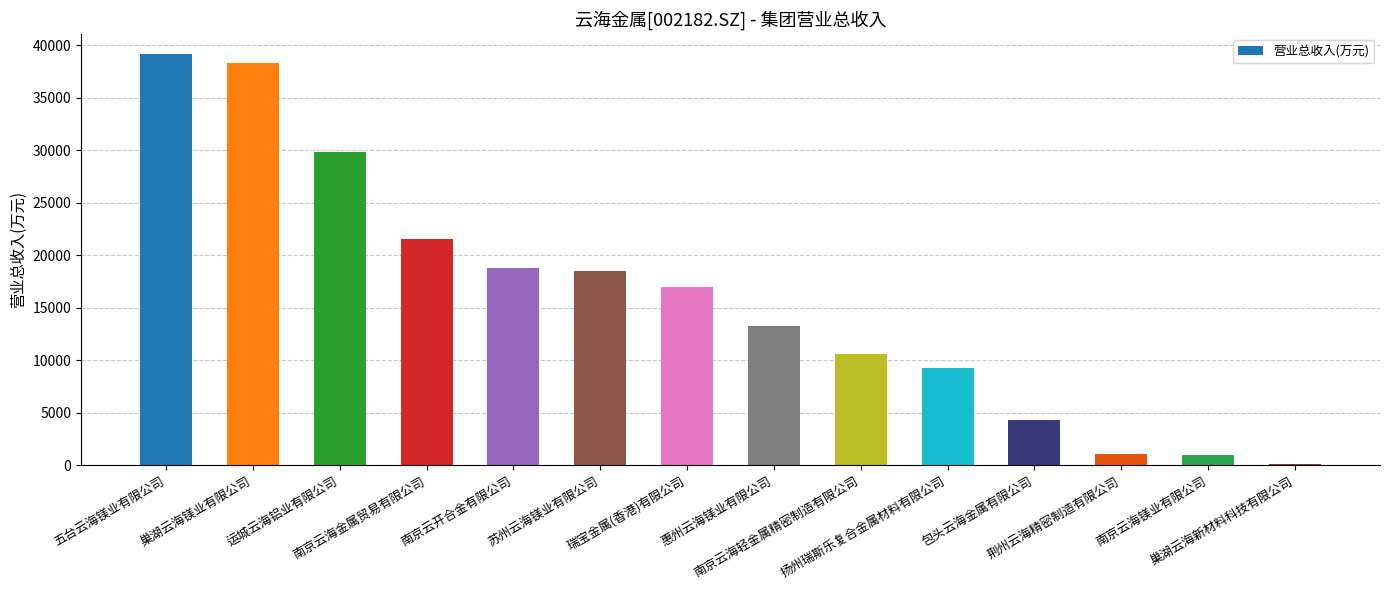

What is the maximum value shown in the chart?

39163.8